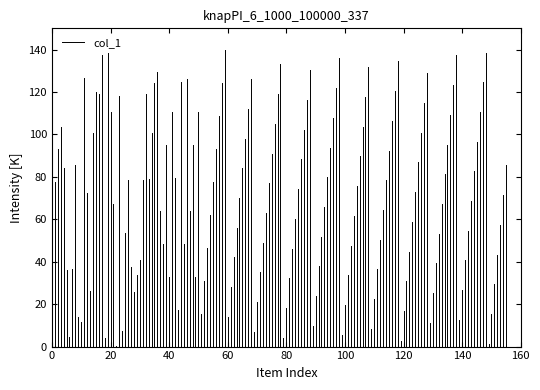

What is the sum of the values at 20 and 0?

77.6